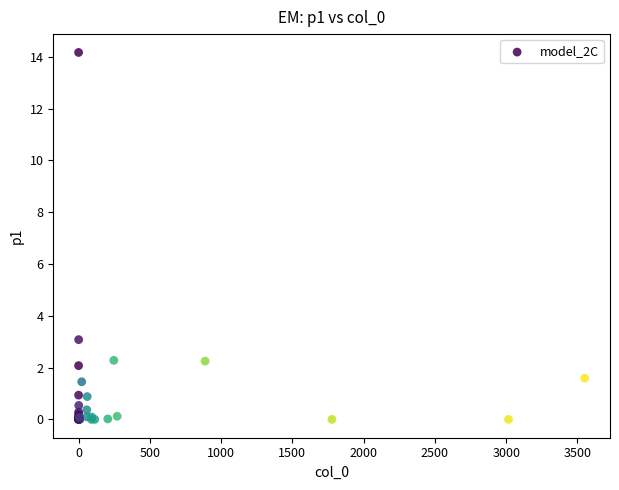

What Y value in the scatter plot is closest to 7?

3.1